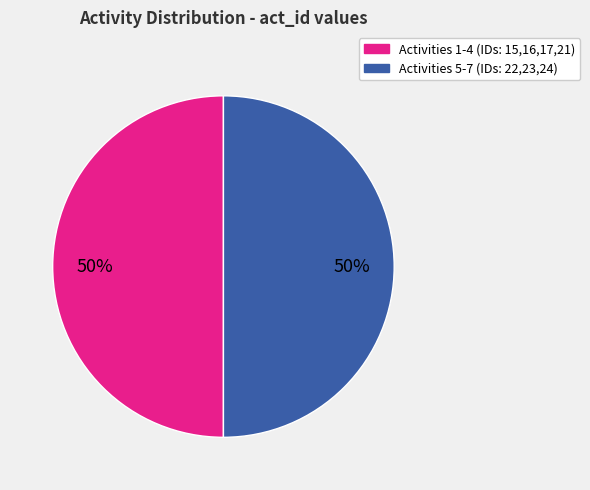

To the nearest percent, what is the average slice percentage?

50%